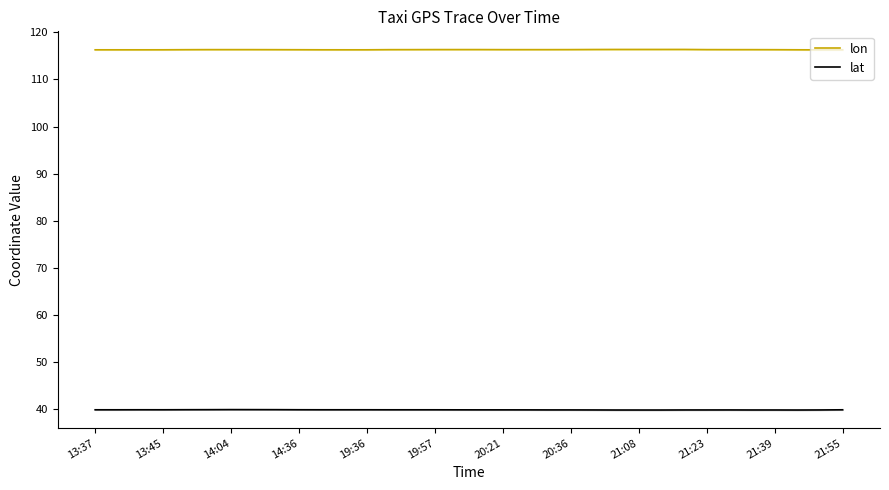

True or false: lat has a value of 39.9 at 21:23.

True